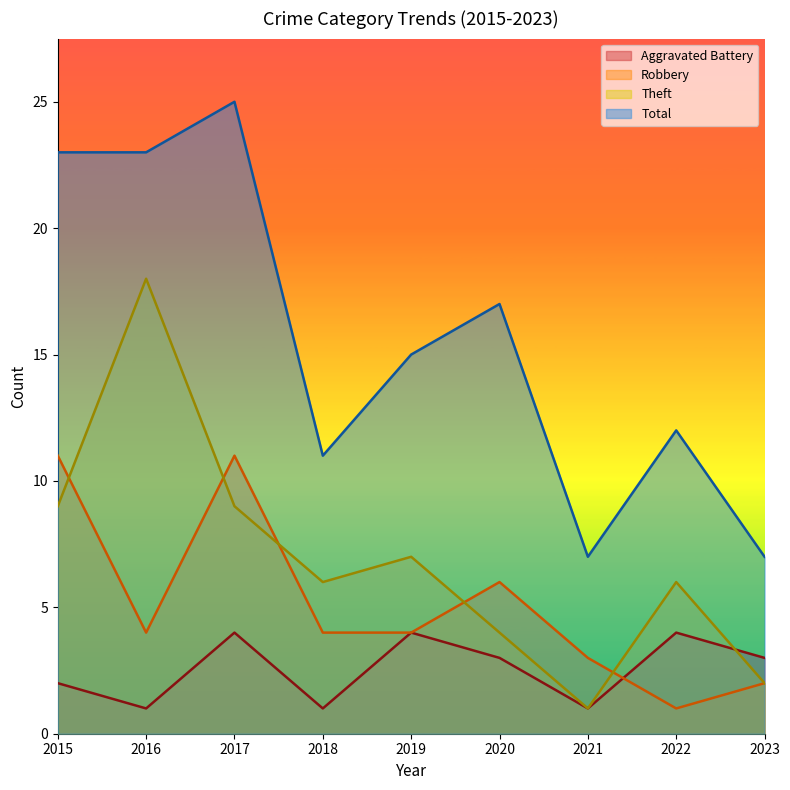

Reading left to right, transcribe all the data shown in this chart.

Aggravated Battery: 2015=2	2016=1	2017=4	2018=1	2019=4	2020=3	2021=1	2022=4	2023=3
Robbery: 2015=11	2016=4	2017=11	2018=4	2019=4	2020=6	2021=3	2022=1	2023=2
Theft: 2015=9	2016=18	2017=9	2018=6	2019=7	2020=4	2021=1	2022=6	2023=2
Total: 2015=23	2016=23	2017=25	2018=11	2019=15	2020=17	2021=7	2022=12	2023=7